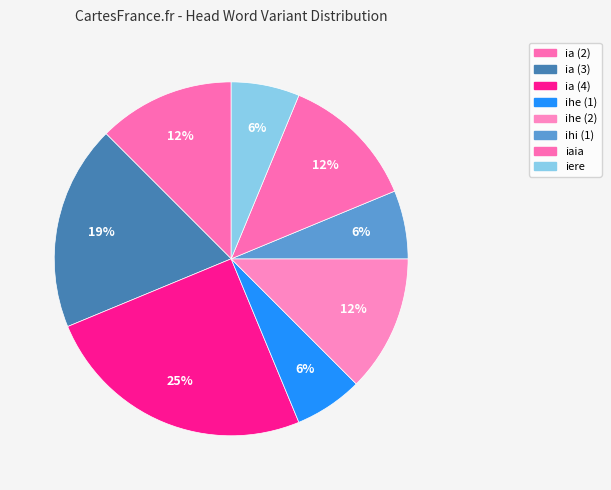

What is the smallest slice in the pie chart?

ihe (1)